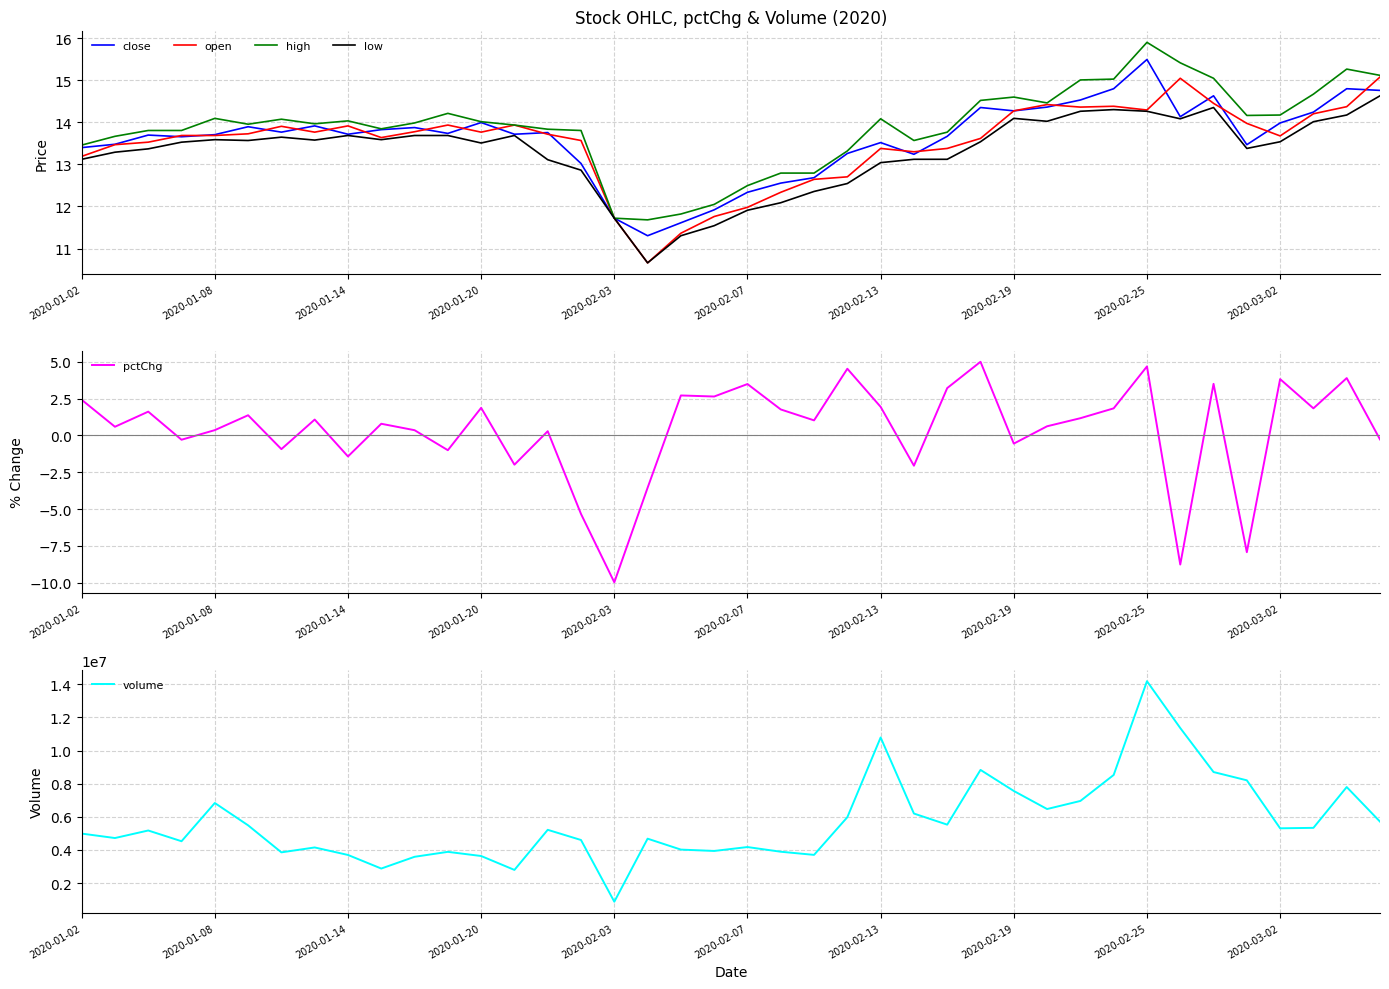

What is the lowest value of the volume series?

878500